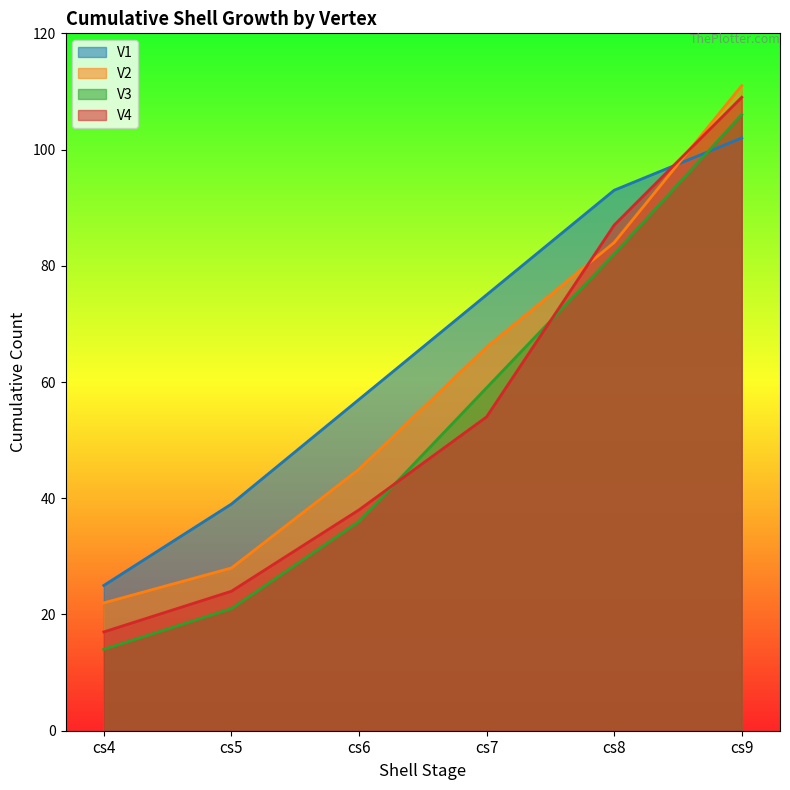

Reading left to right, transcribe all the data shown in this chart.

V1: 25	39	57	75	93	102
V2: 22	28	45	66	84	111
V3: 14	21	36	59	82	106
V4: 17	24	38	54	87	109